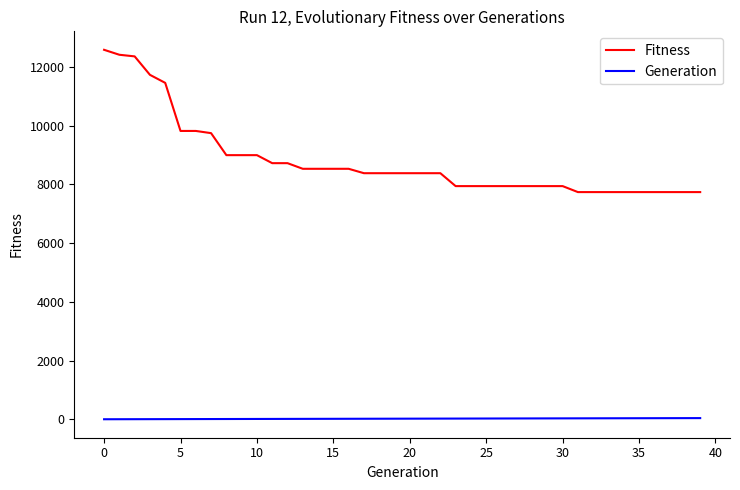

True or false: Fitness and Generation intersect in this chart.

False